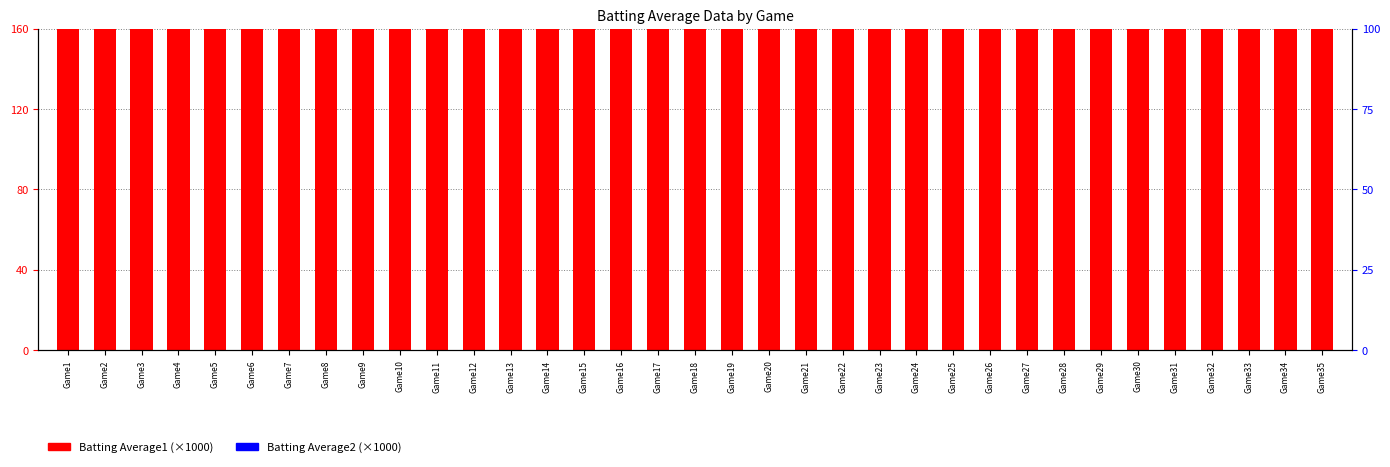

Which series contains the lowest Y value?

Batting Average2 (×1000)